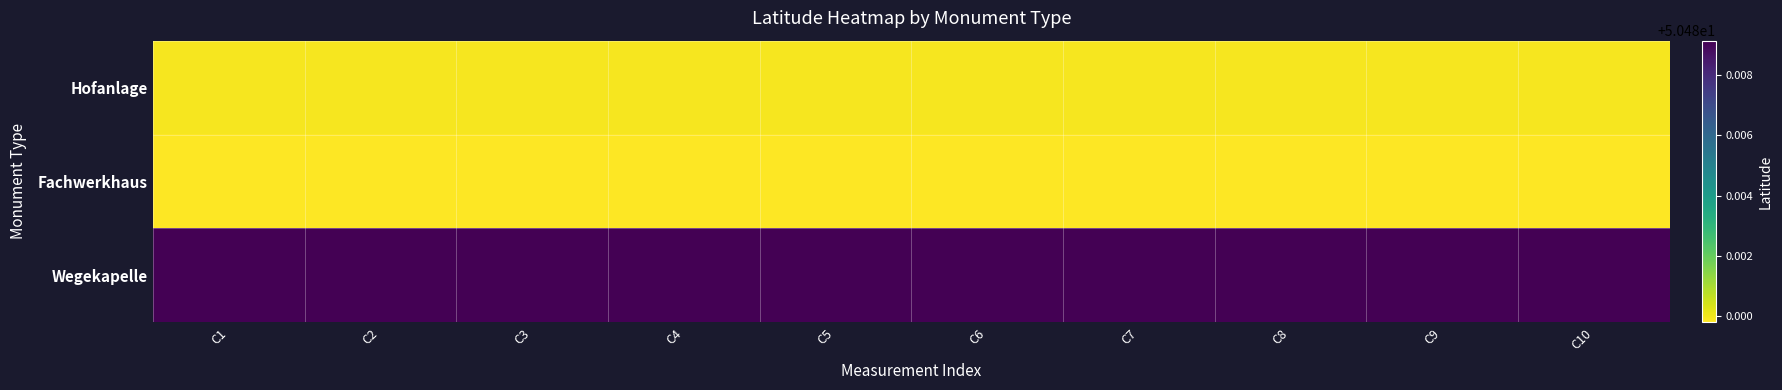

At which category is the sum across all series the highest?

C1